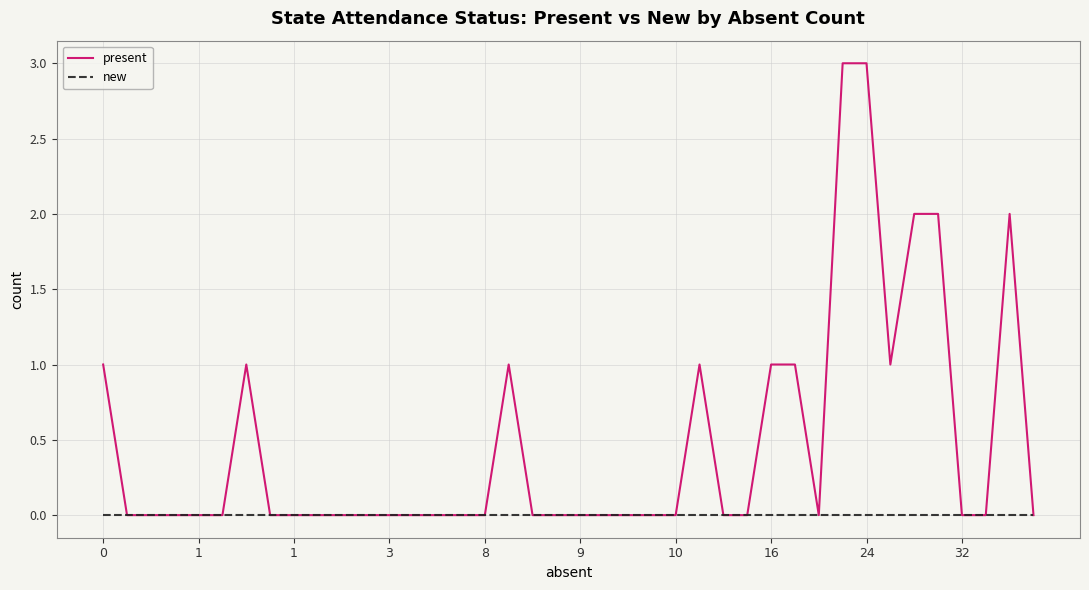

Rank the series by their maximum value, from lowest to highest.

new, present